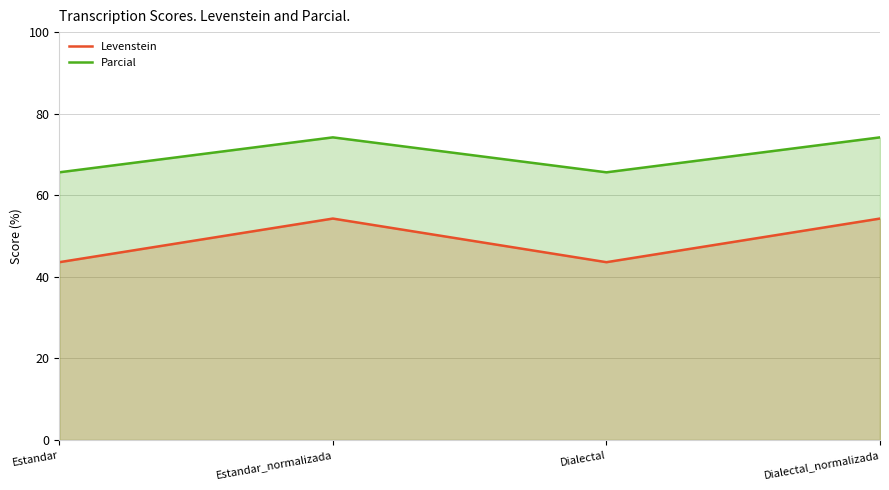

Is it true that Levenstein equals 54.3 at Dialectal_normalizada?

True